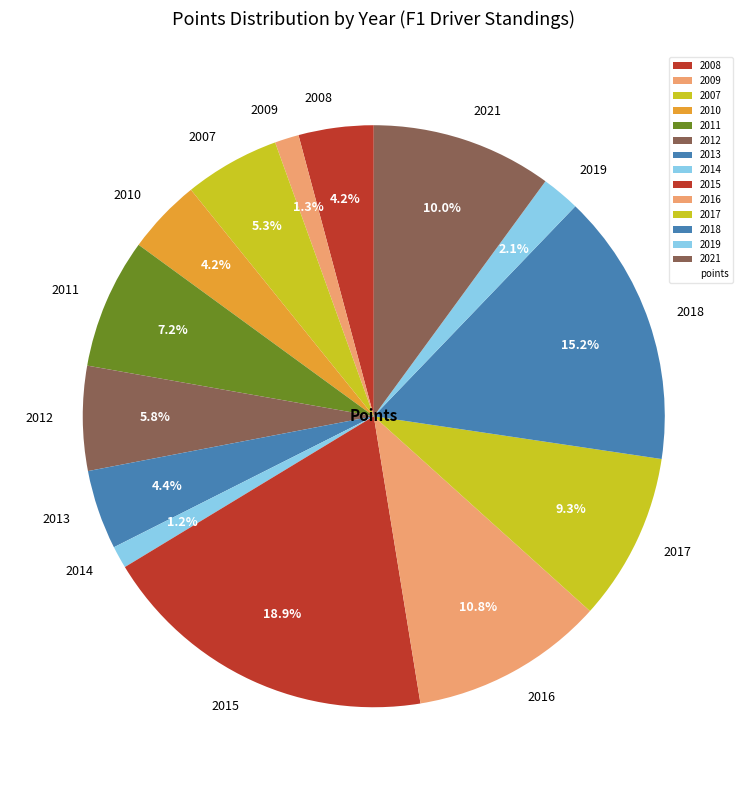

How many segments does this pie chart have?

14